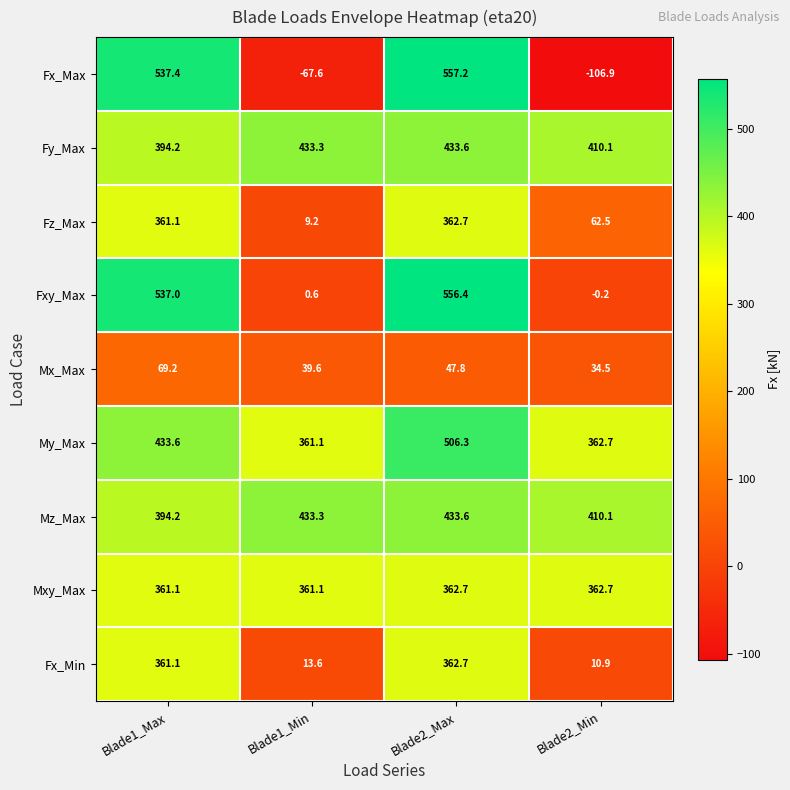

Between Blade2_Max and Blade2_Min, which series saw the biggest shift?

Fx_Max